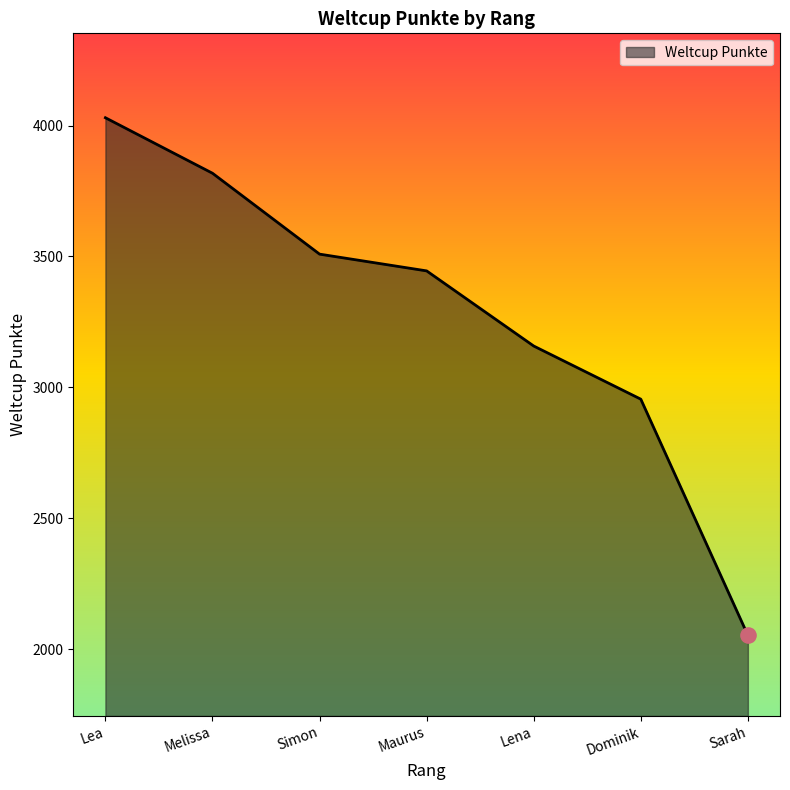

What is the change in value from Melissa to Simon?

-309